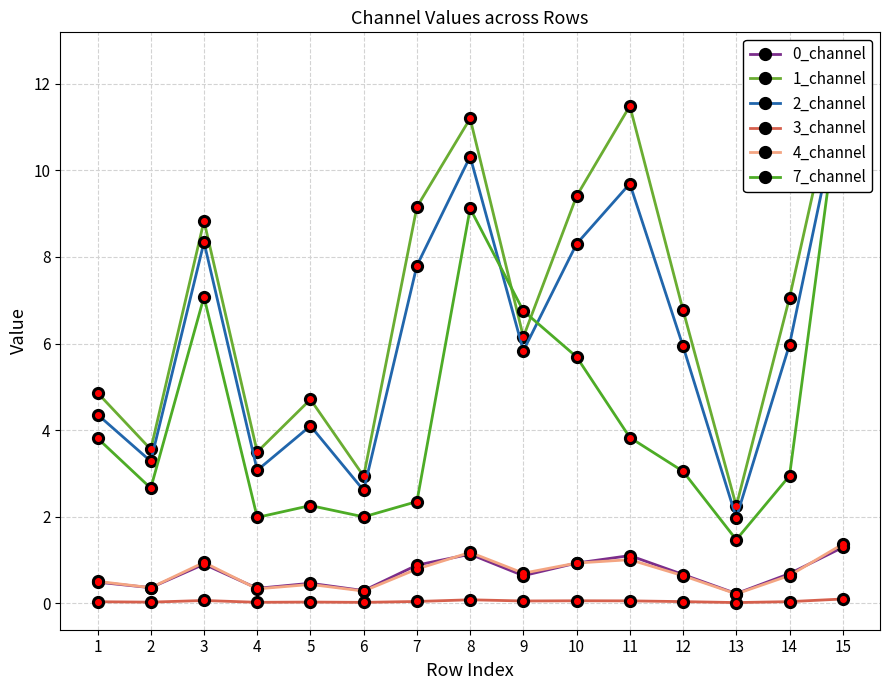

Rank the series by their maximum value, from highest to lowest.

1_channel, 7_channel, 2_channel, 4_channel, 0_channel, 3_channel